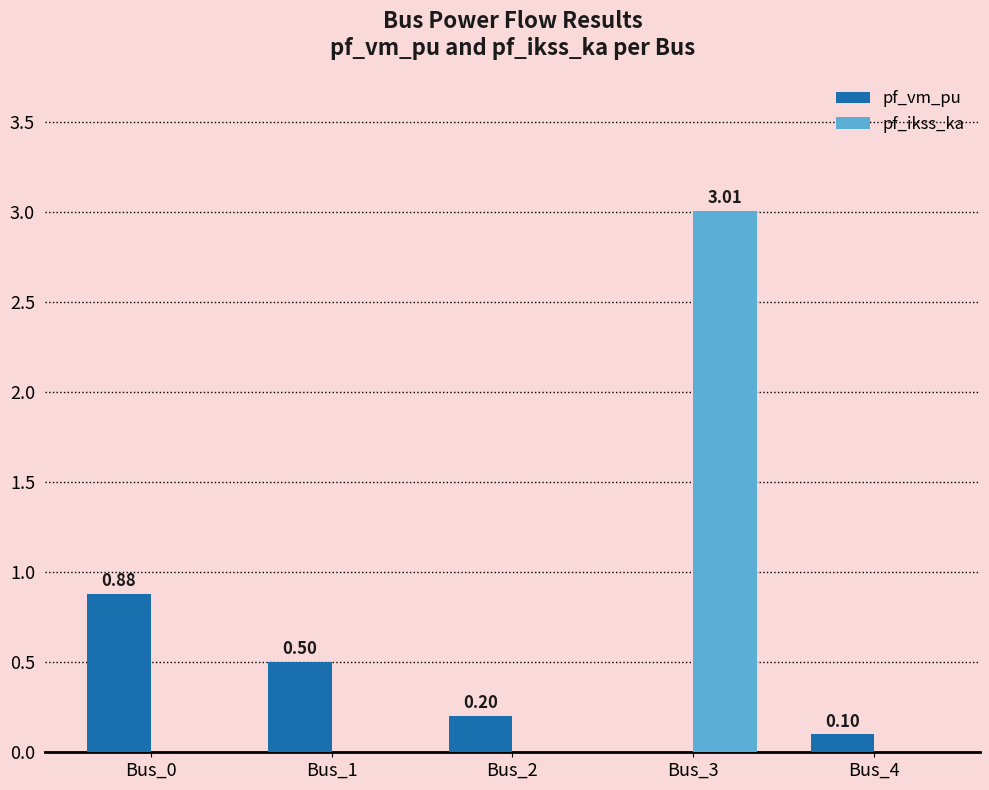

What are all the series names shown in the legend?

pf_vm_pu, pf_ikss_ka